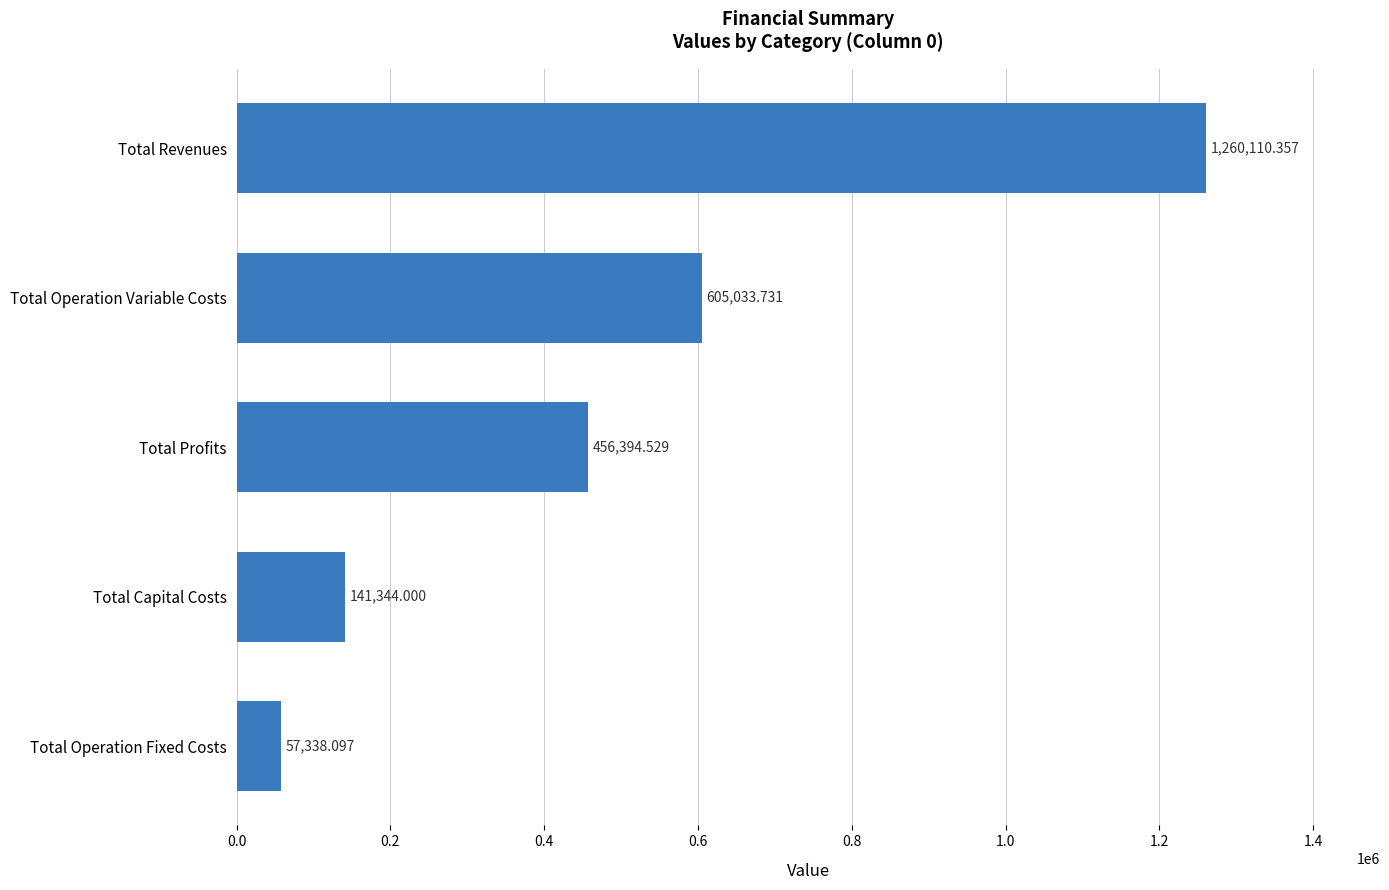

Where is the data nearest to the value 658724?

Total Operation Variable Costs